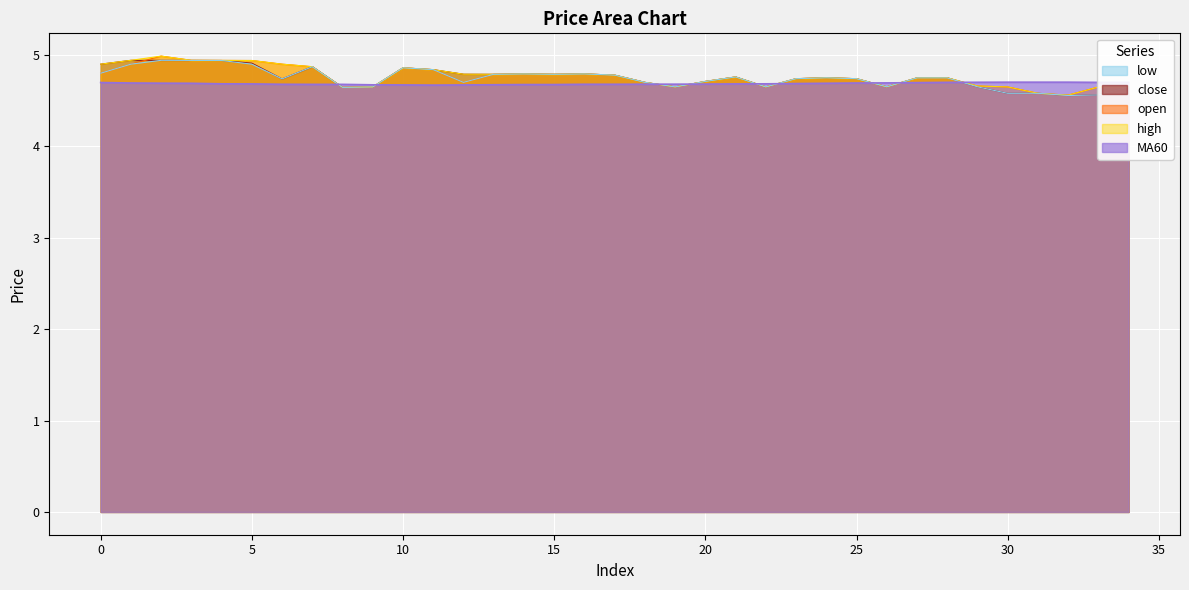

What is the sum of all low values?

166.1